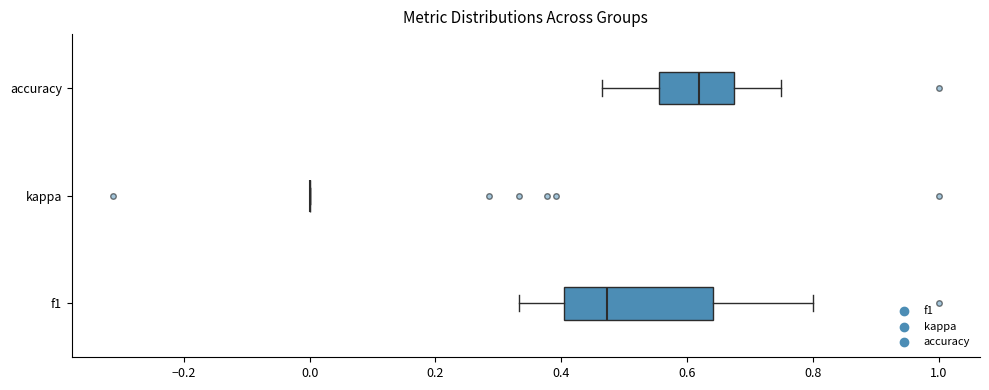

Reading bottom to top, transcribe this box plot: for each box, give where its median line is, the range the box spans, and where its two whiskers end, as read against the x-axis. The values are not printed on the chart, so give them approximately, as read against the axis.

f1: median 0.48, box 0.40 to 0.64, whiskers 0.34 to 0.80
kappa: box collapsed to a line at 0.00, whiskers 0.00 to 0.00
accuracy: median 0.62, box 0.56 to 0.68, whiskers 0.46 to 0.76